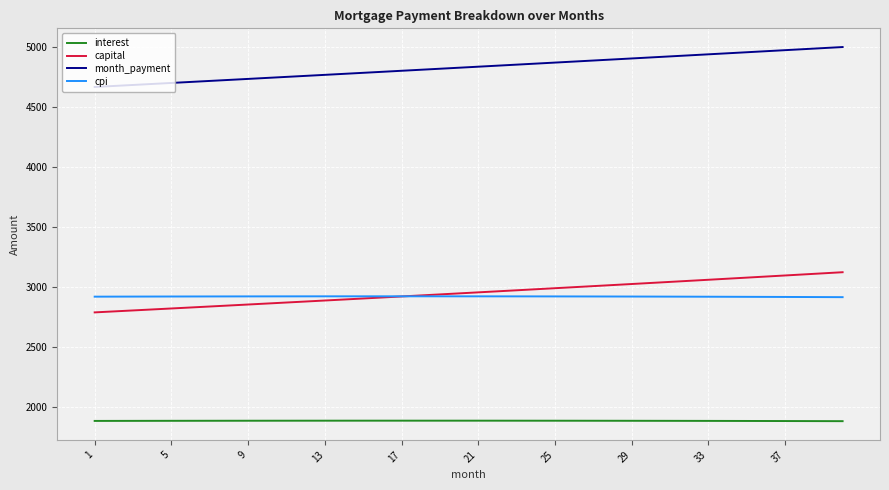

What is the minimum value for interest?

1878.4